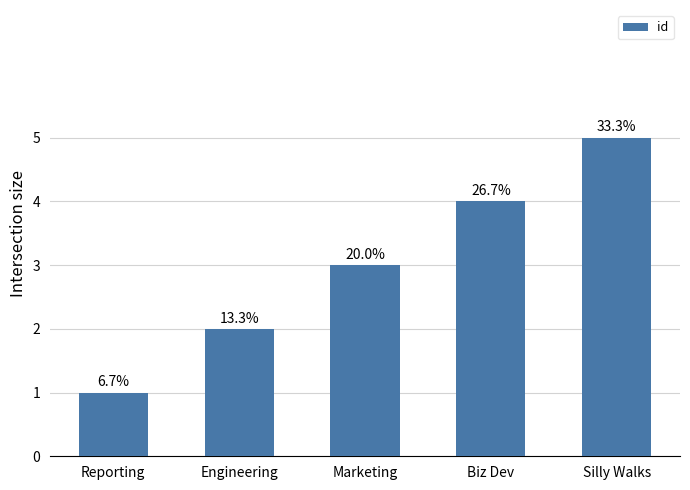

What is the label of the 4th bar from the left?

Biz Dev